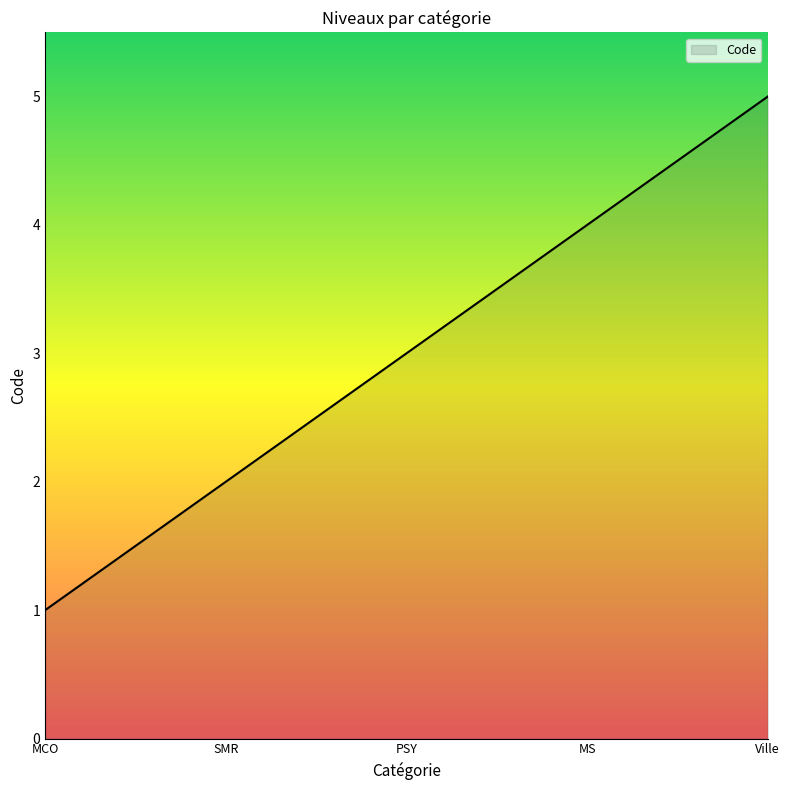

List the labels in order of value, largest first.

Ville, MS, PSY, SMR, MCO